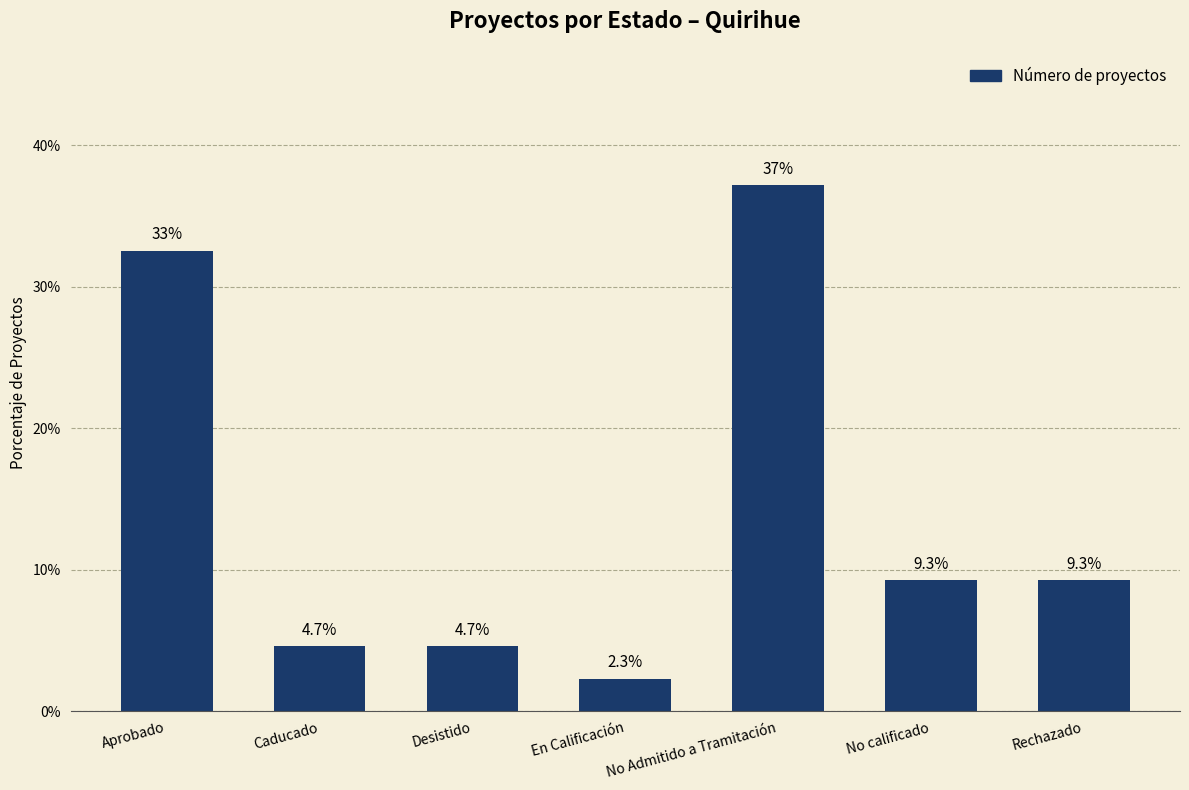

Reading right to left, what are all the values shown in this chart?

9.3	9.3	37.2	2.3	4.7	4.7	32.6